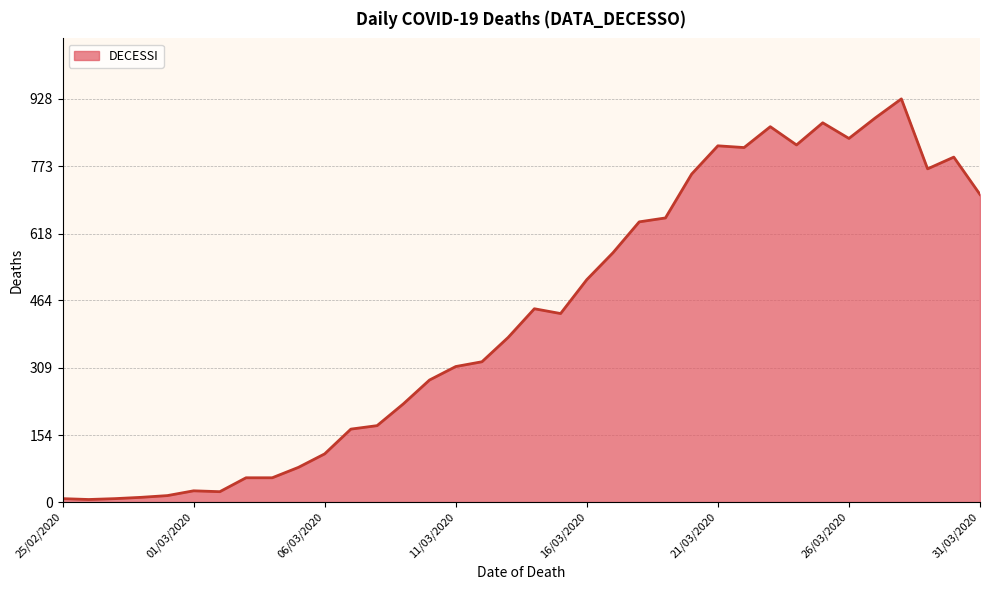

What is the maximum value shown in the chart?

928